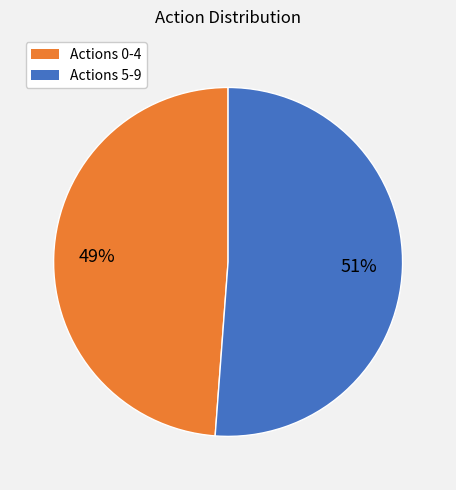

To the nearest percent, what is the average slice percentage?

50%